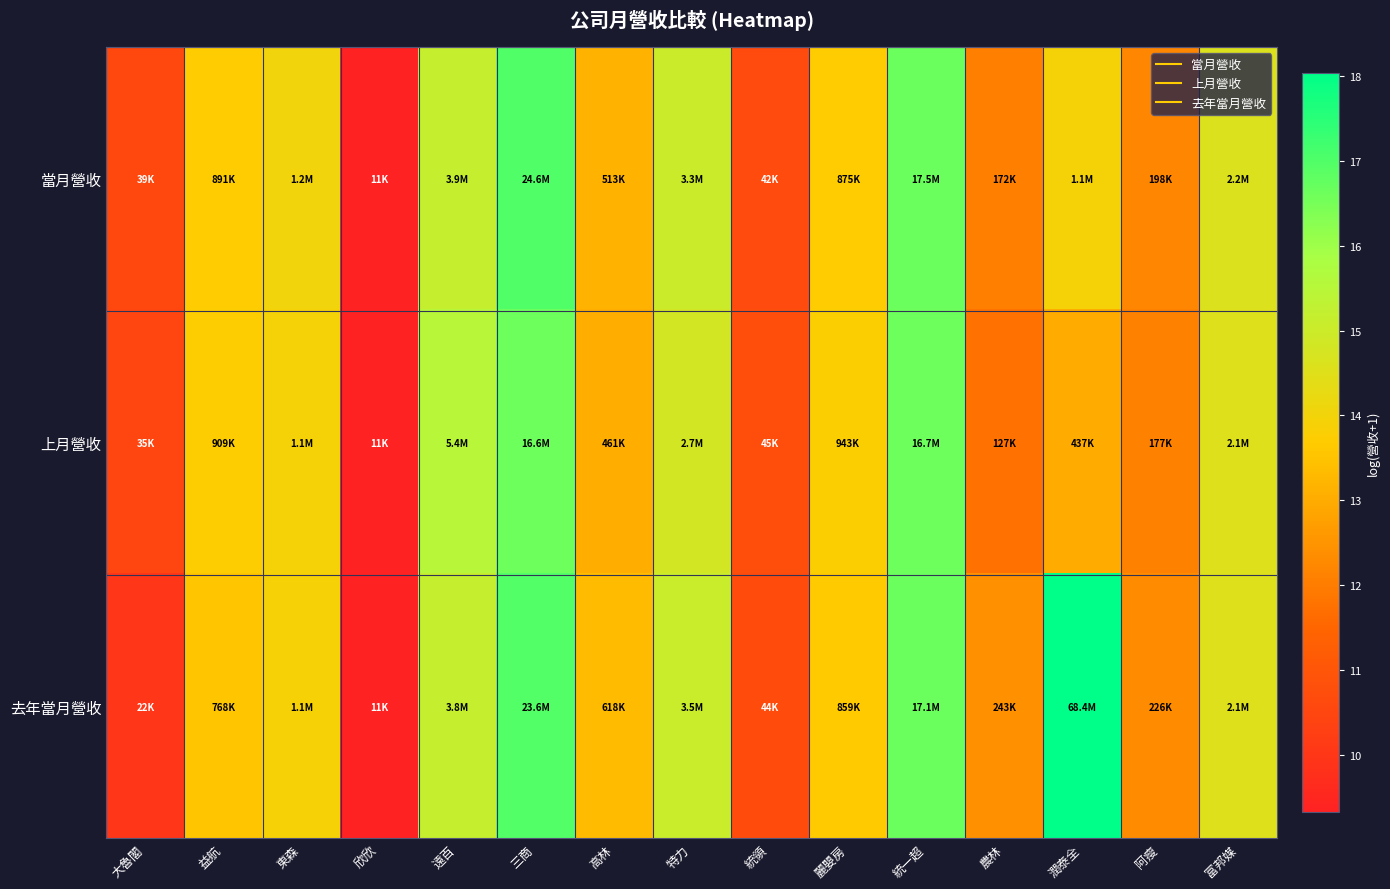

Which label corresponds to the largest value in the chart?

潤泰全